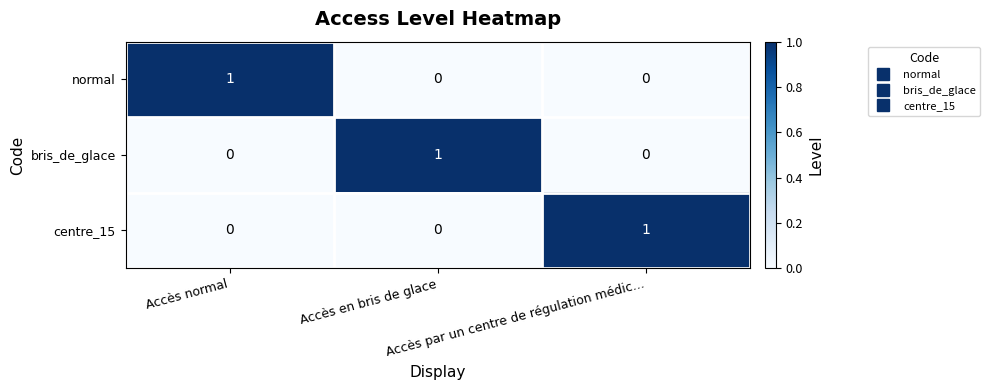

Count the centre_15 values in the range 0 to 1.

3